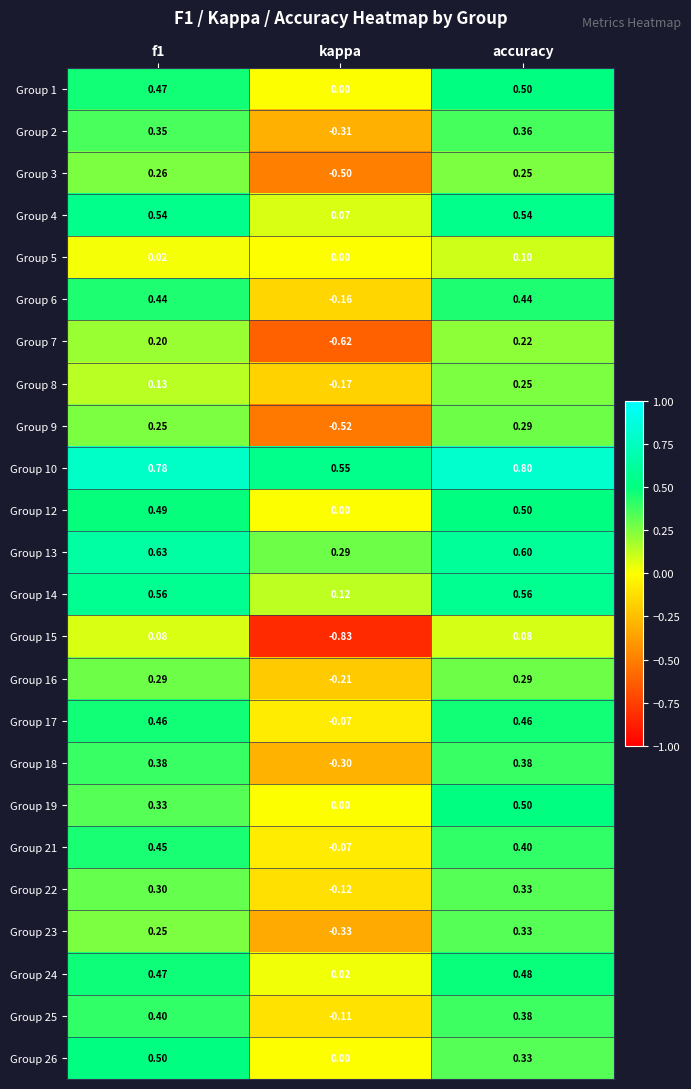

Which label corresponds to the largest value in the chart?

accuracy